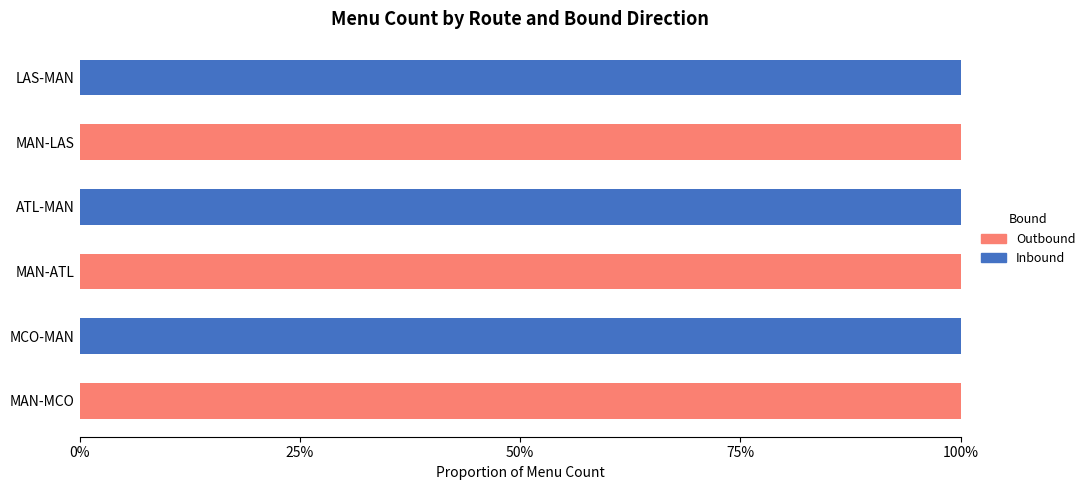

How many data points does each series have?

6